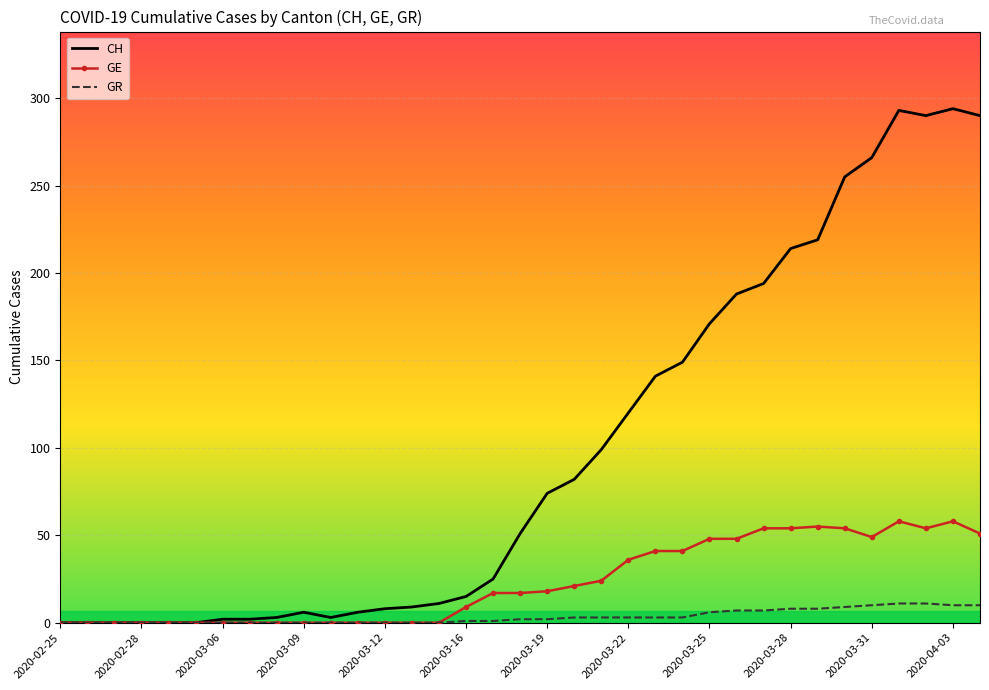

What is the maximum value for GE?

58